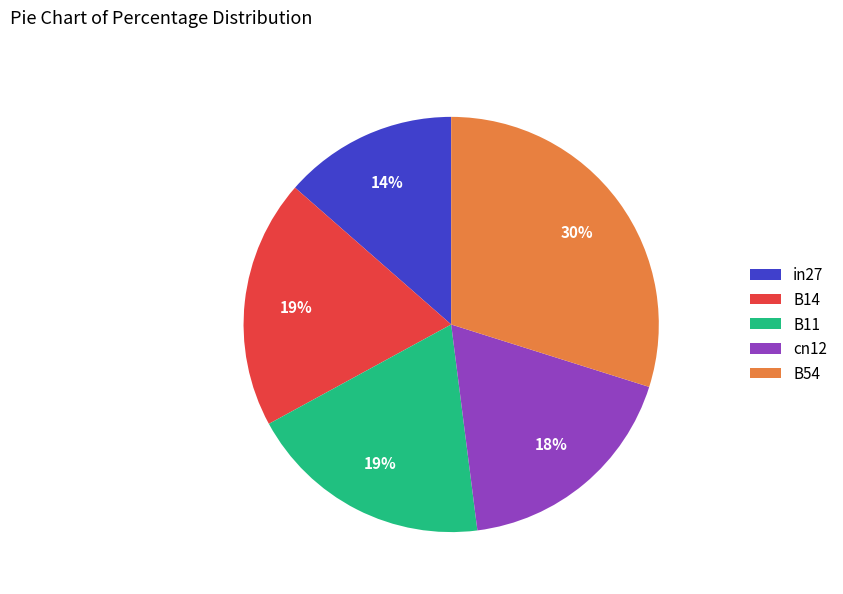

Do B54 and cn12 together represent more than half of the pie?

No